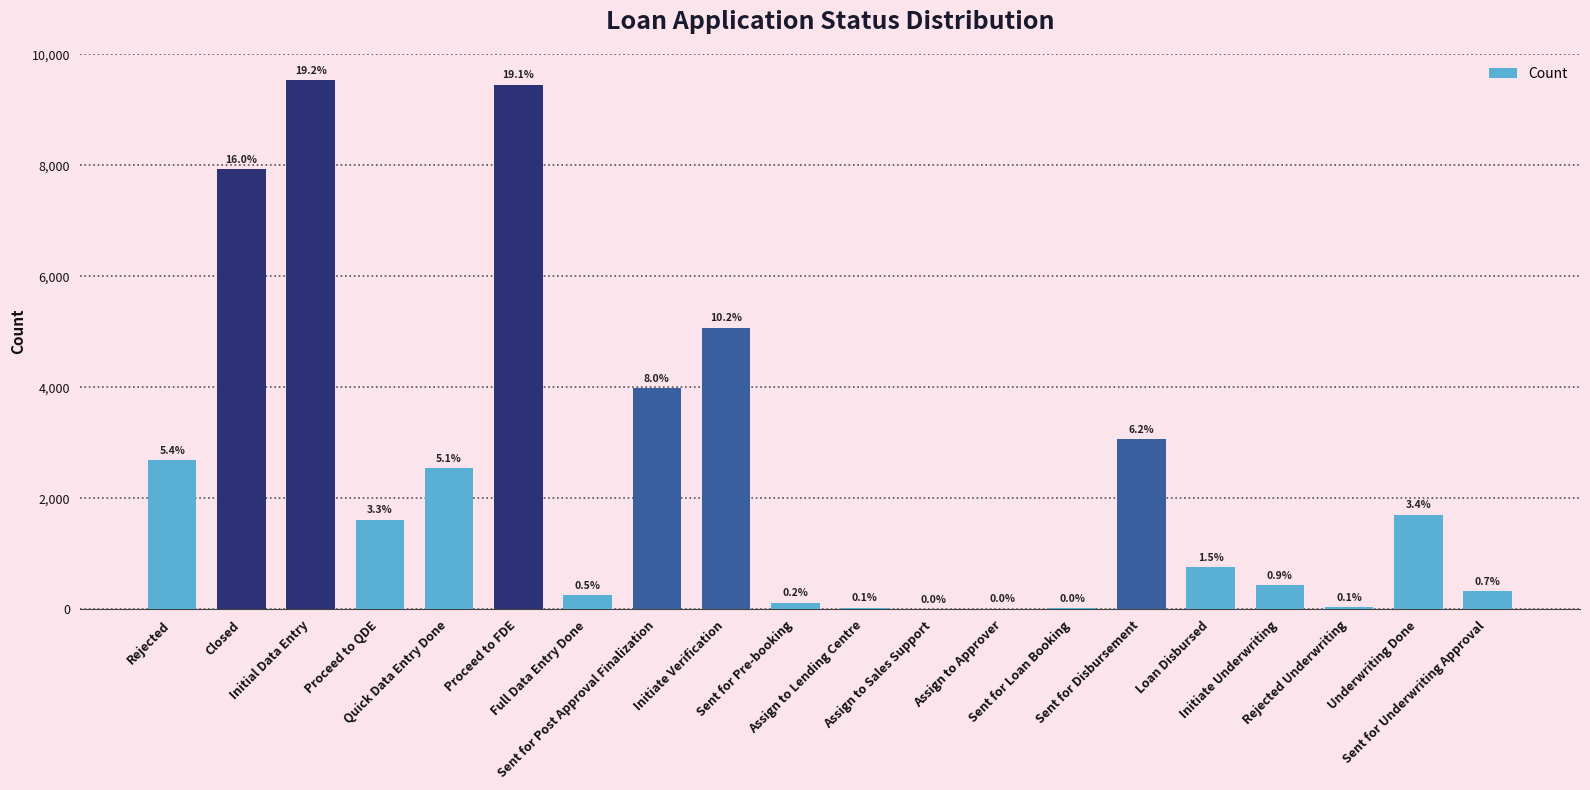

What is the greatest value displayed?

9529